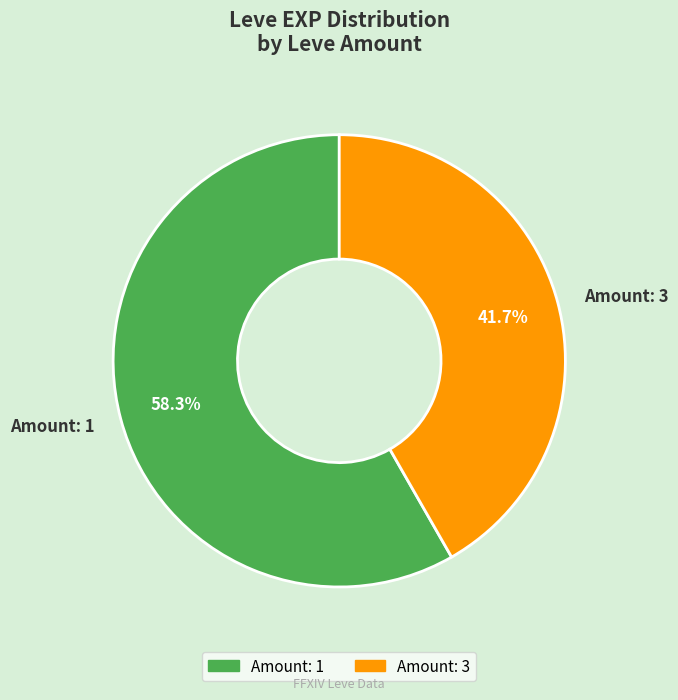

Combined, what portion of the pie is Amount: 1 and Amount: 3?

100.0%